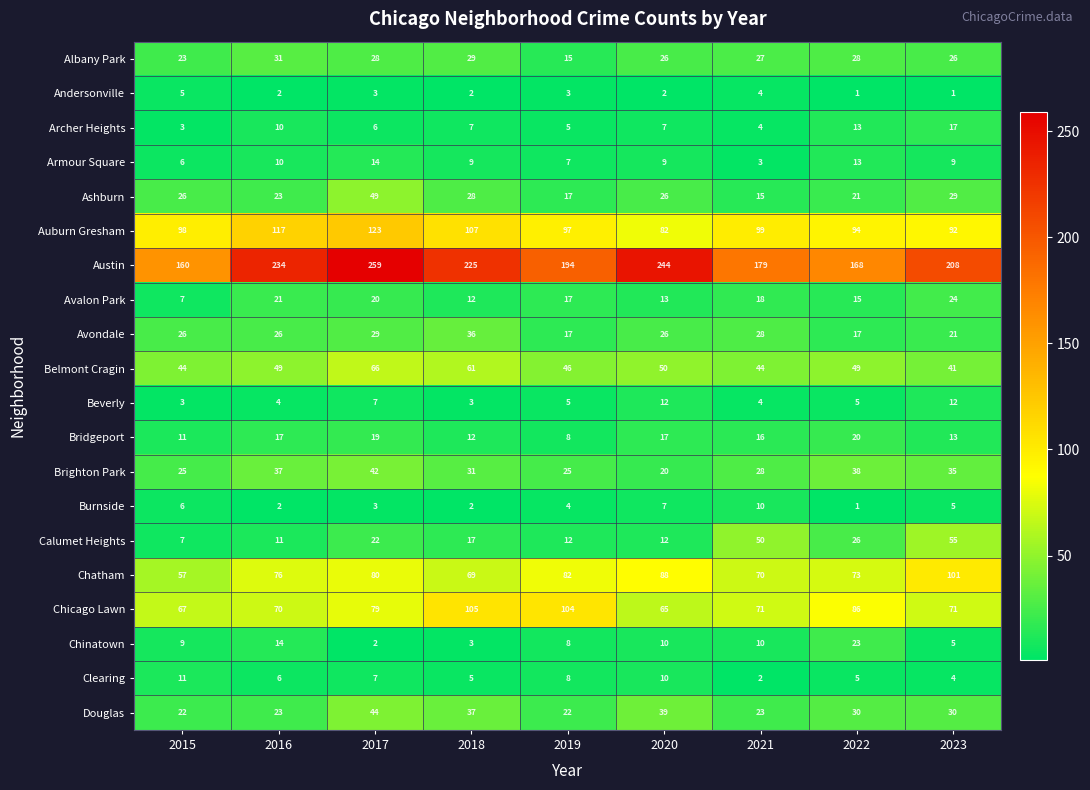

What is the difference between the second highest and second lowest values in the Austin series?

76